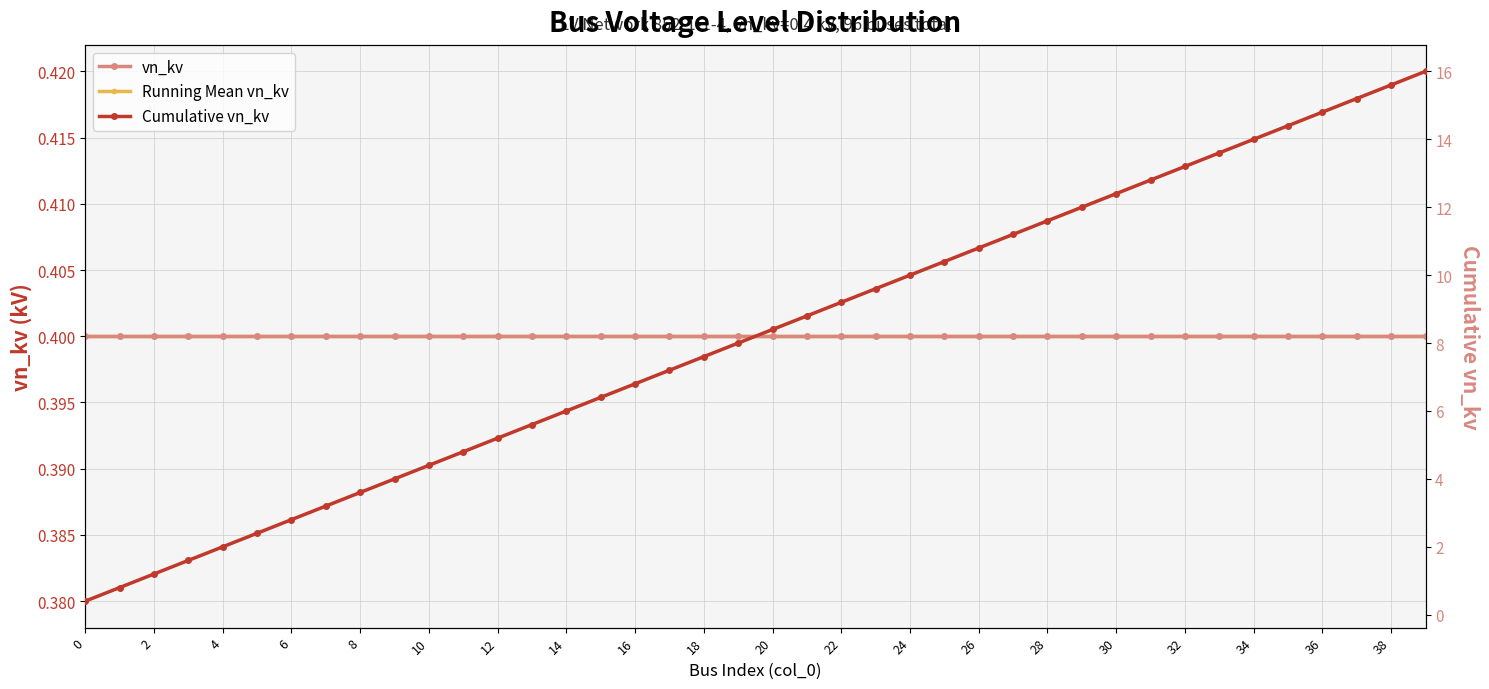

Which series has the widest spread of values?

Cumulative vn_kv